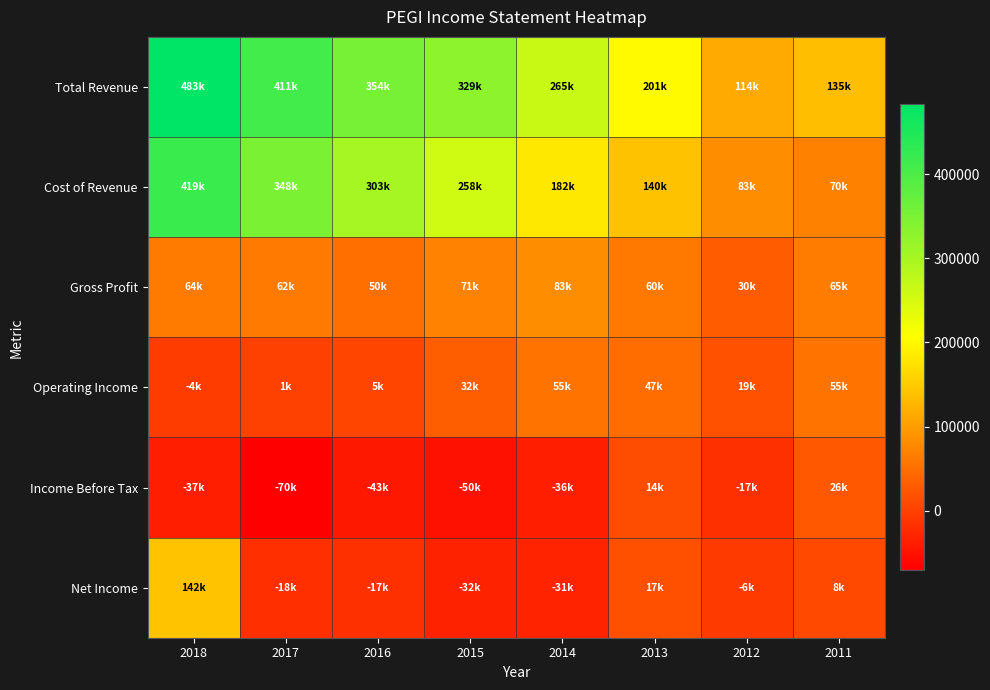

Reading left to right, transcribe all the data shown in this chart.

Total Revenue: 2018=483000	2017=411300	2016=354100	2015=329800	2014=265500	2013=201600	2012=114500	2011=135900
Cost of Revenue: 2018=419000	2017=348700	2016=303300	2015=258000	2014=182200	2013=140900	2012=83900	2011=70800
Gross Profit: 2018=64000	2017=62700	2016=50700	2015=71800	2014=83300	2013=60700	2012=30700	2011=65100
Operating Income: 2018=-4000	2017=1600	2016=5300	2015=32200	2014=55000	2013=47700	2012=19000	2011=55400
Income Before Tax: 2018=-37000	2017=-70700	2016=-43600	2015=-50700	2014=-36900	2013=14600	2012=-17000	2011=26600
Net Income: 2018=142000	2017=-18000	2016=-17200	2015=-32600	2014=-31300	2013=17000	2012=-6300	2011=8900